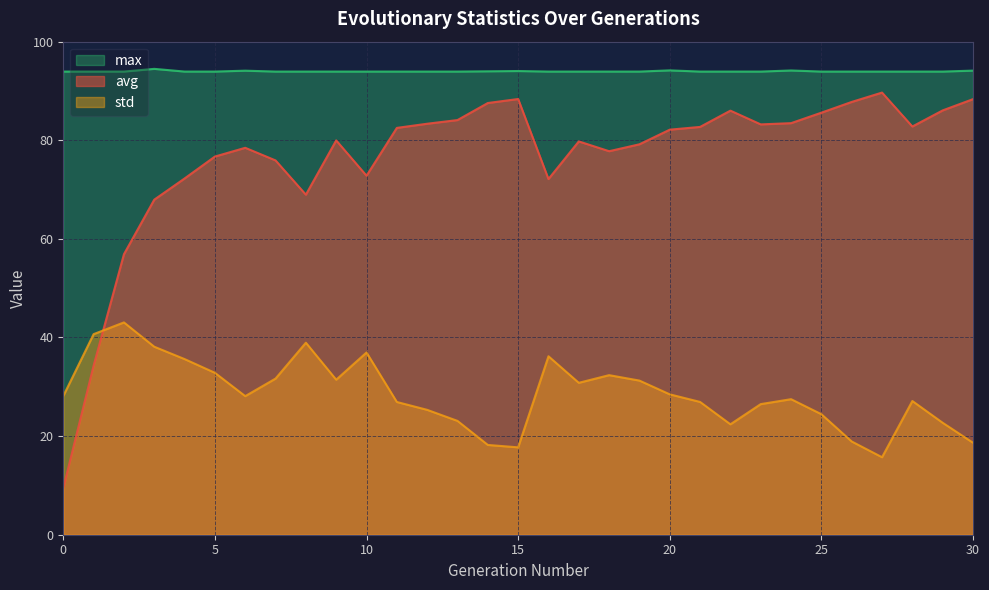

The value of std at 24 is 45.1. True or false?

False